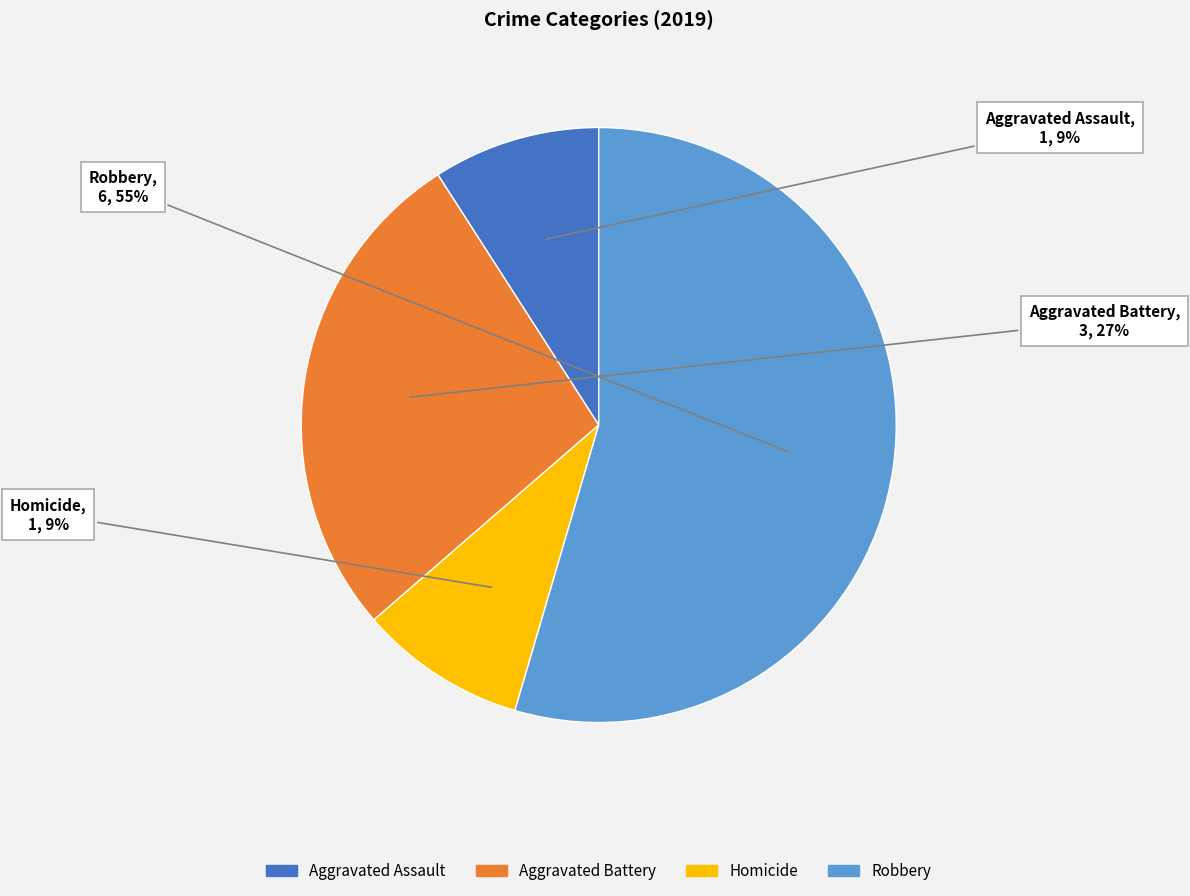

To the nearest percent, what is the average slice percentage?

25%